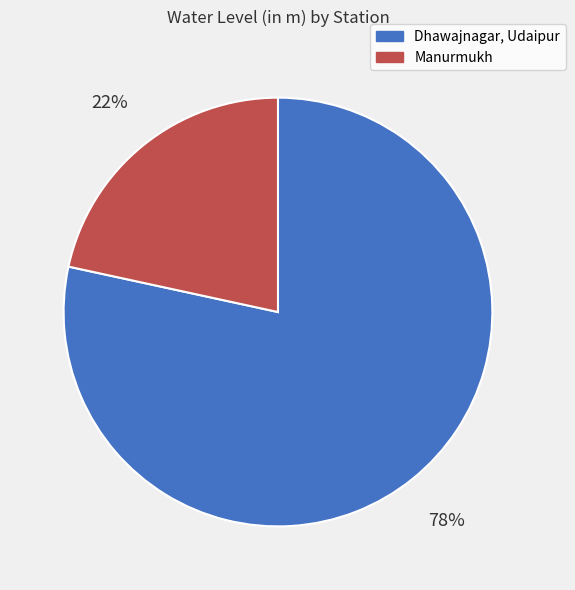

How many slices are in this pie chart?

2